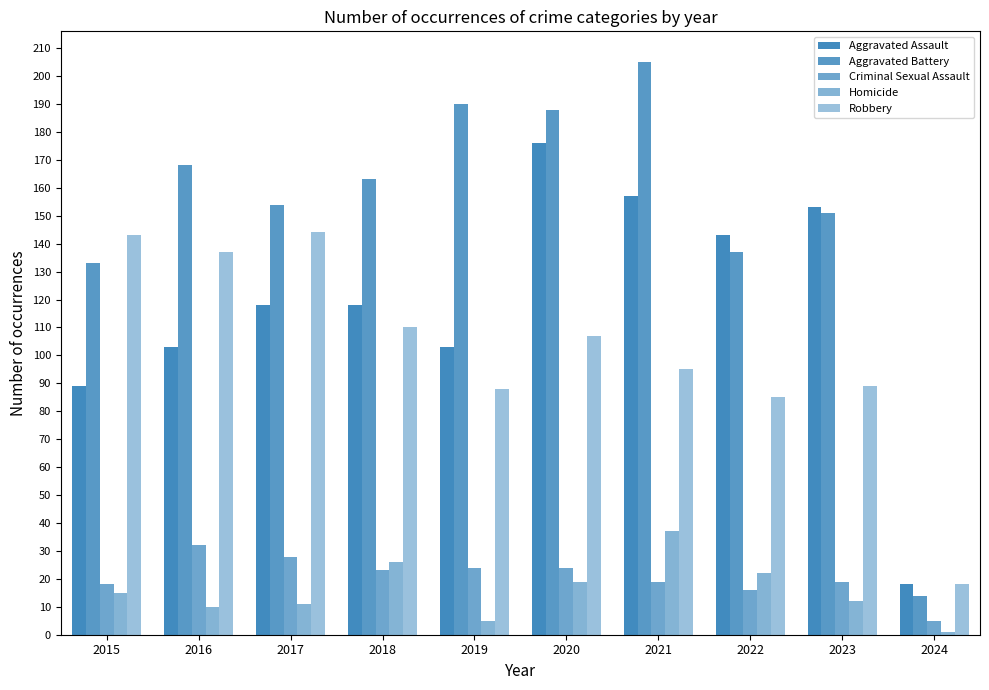

At which category is the sum across all series the highest?

2020